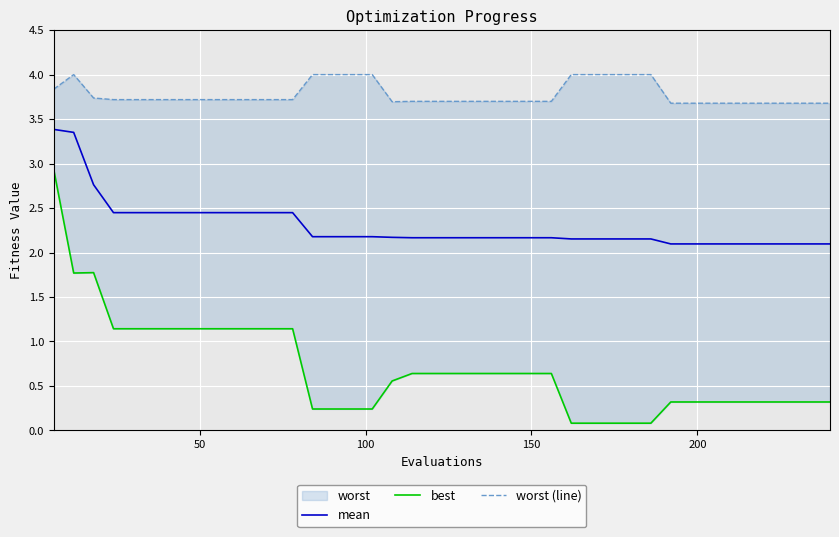

What is the sum of all mean values?

91.8